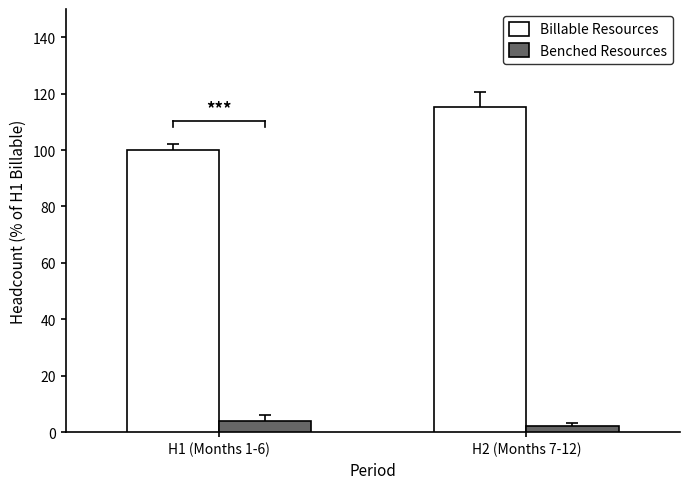

Which label corresponds to the smallest value in the chart?

H2 (Months 7-12)